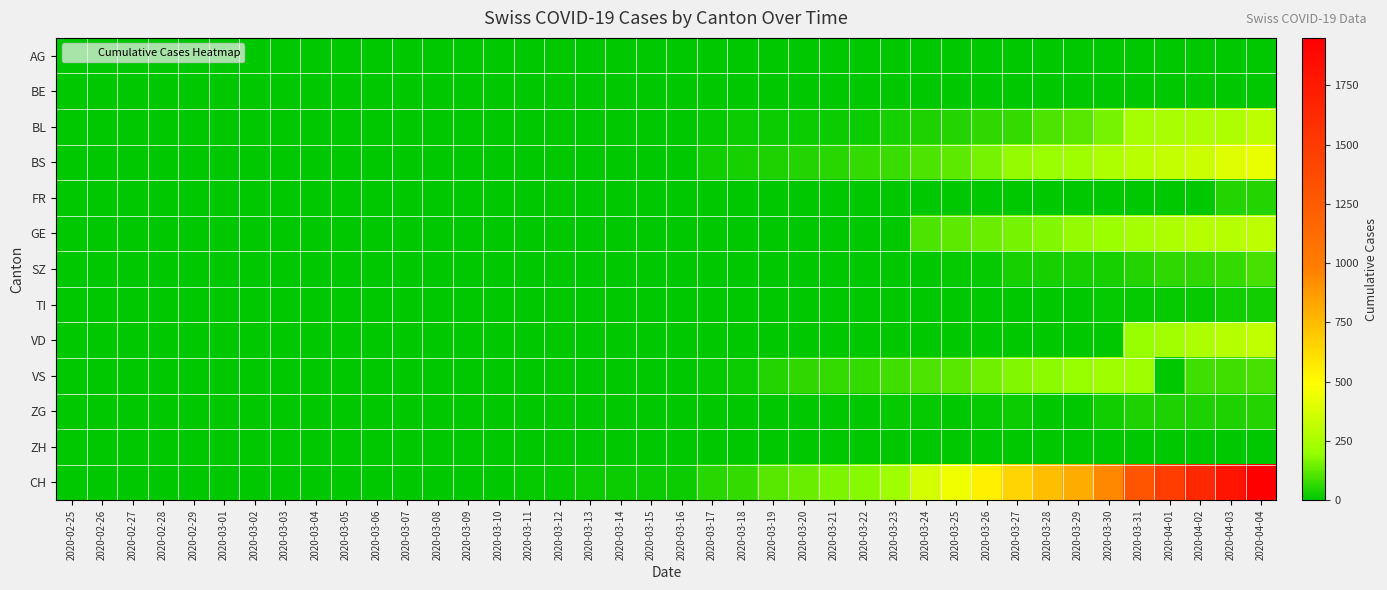

What is the spread (max minus min) of values at 2020-03-23?

222